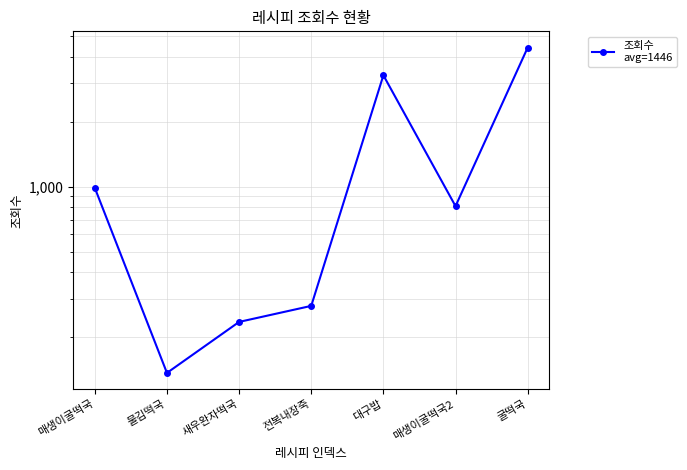

The value at 새우완자떡국 is 352. True or false?

False